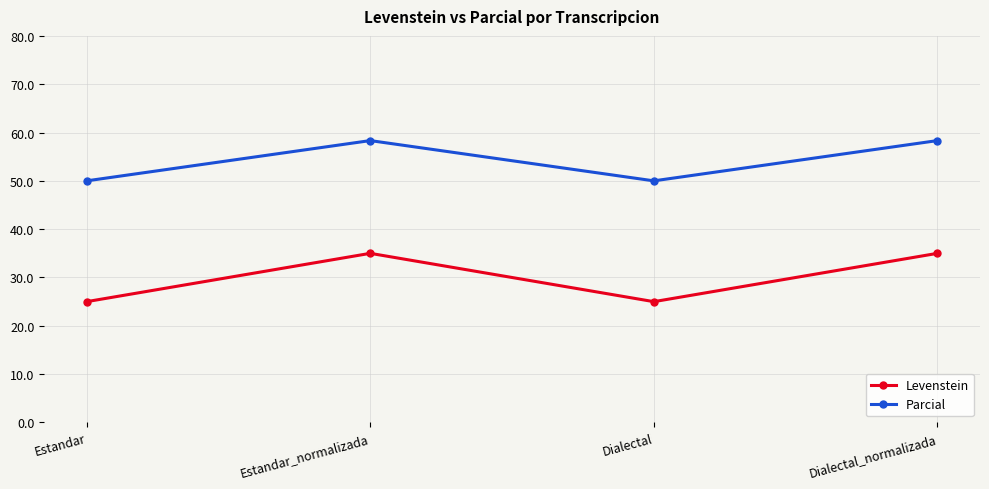

True or false: Levenstein and Parcial cross at least once.

False